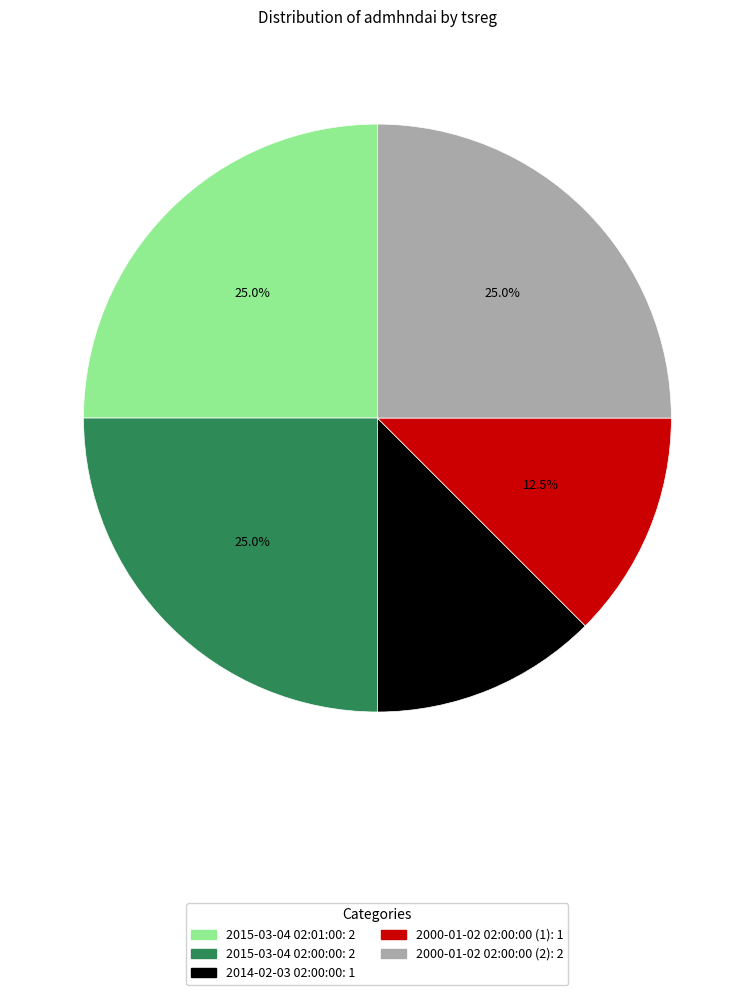

Does 2015-03-04 02:00:00 account for over 50% of the chart?

No